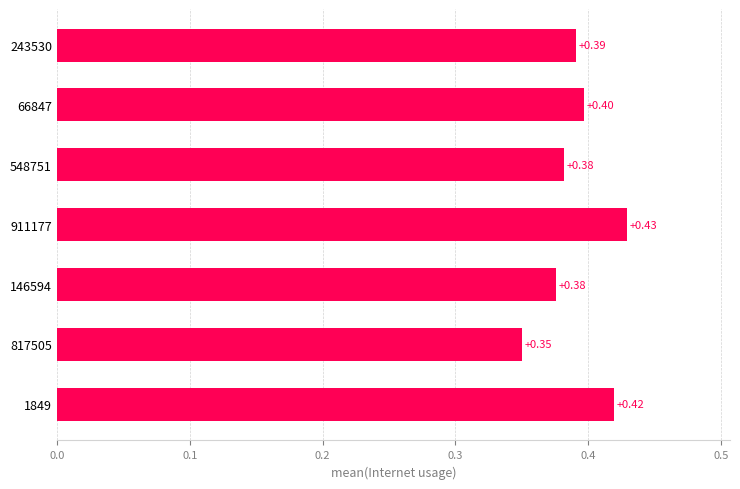

How many values are between 0 and 1?

7